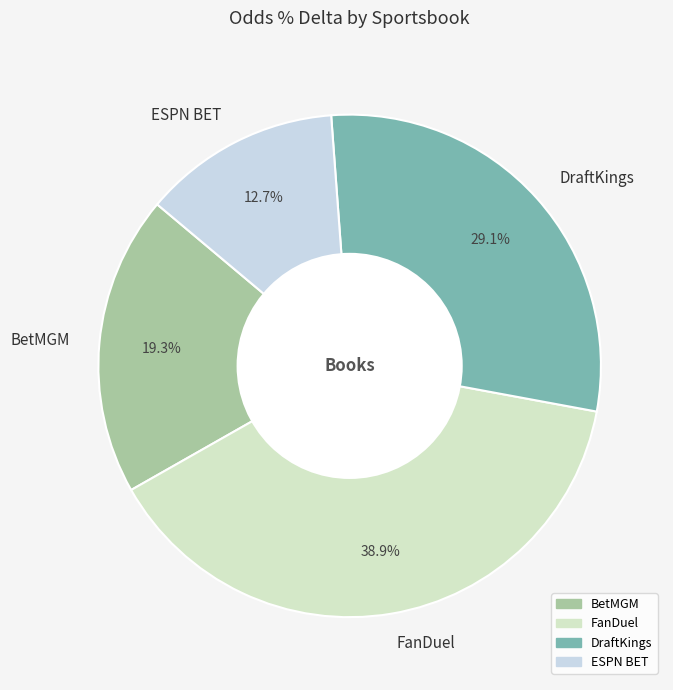

True or false: FanDuel accounts for 39% of the total.

True